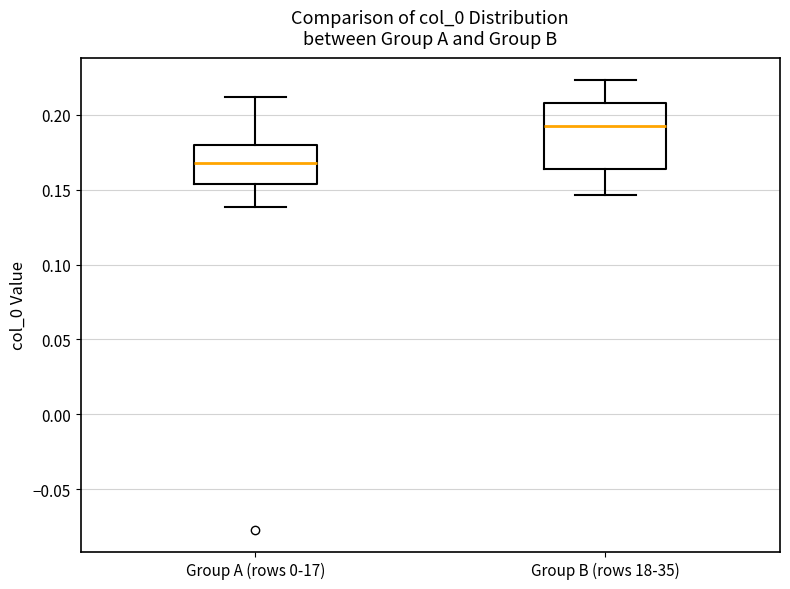

Which box's median line is the highest?

Group B (rows 18-35)